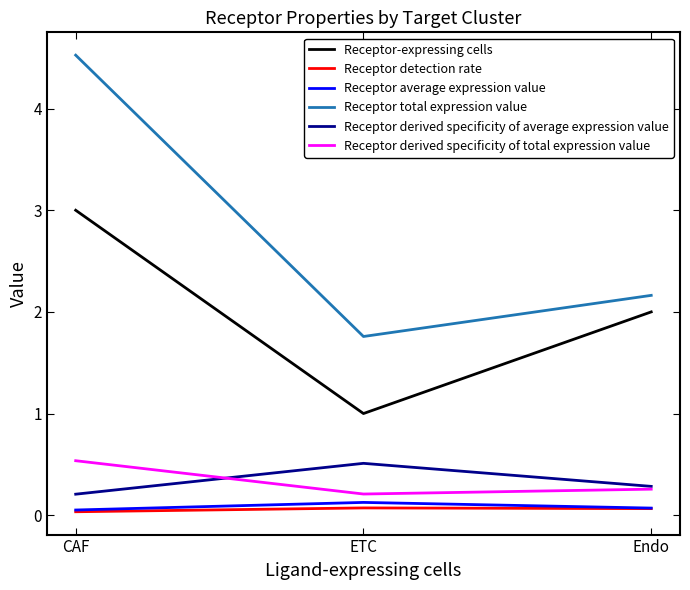

What is the difference between the maximum and minimum values in the Receptor total expression value series?

2.8